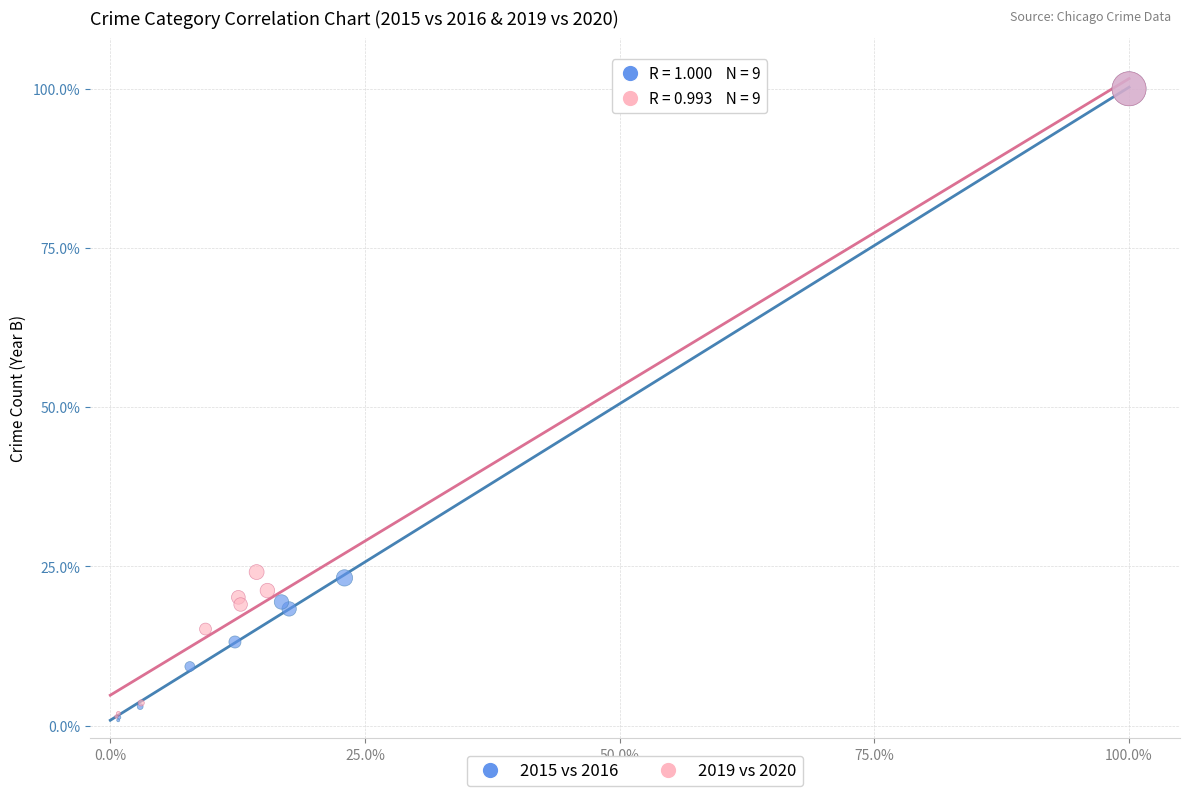

What are all the series names shown in the legend?

2015 vs 2016, 2019 vs 2020